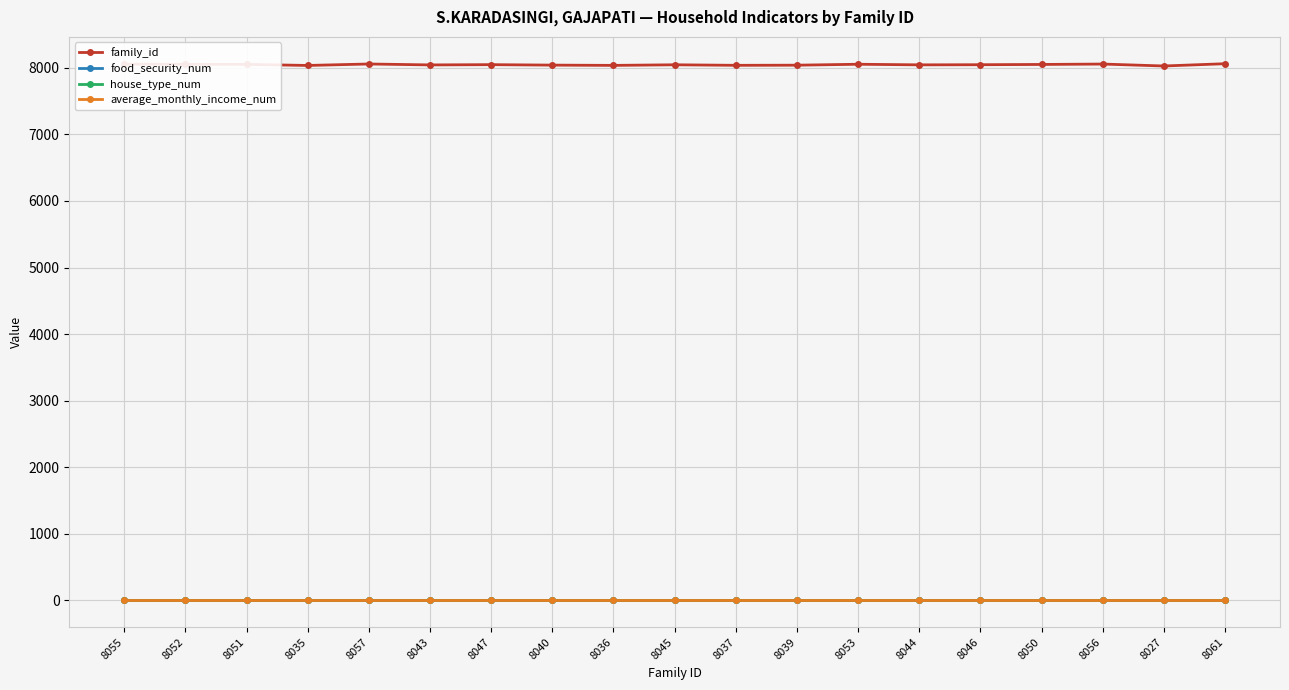

Which has a higher value, 8061 or 8047?

8061